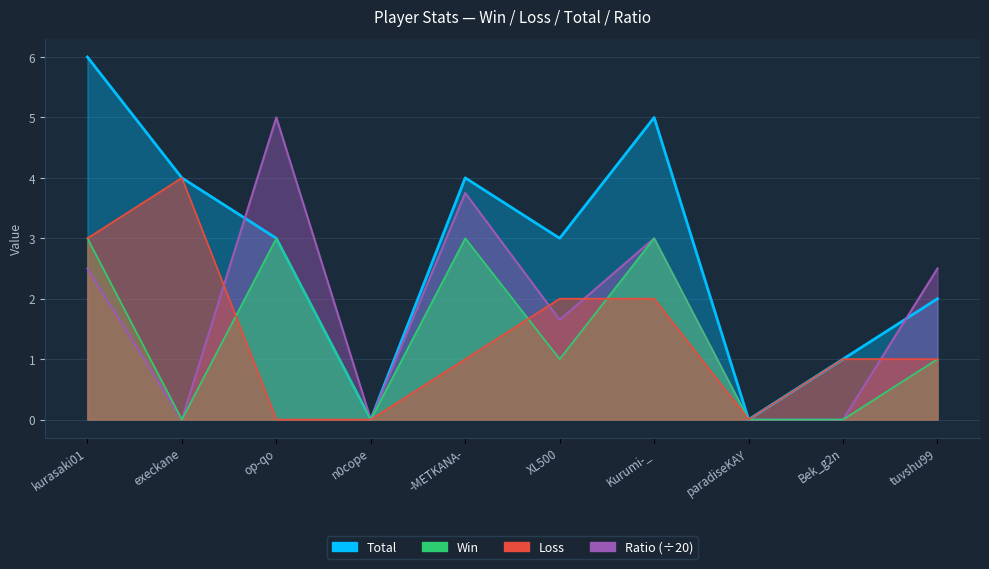

List the series in order of their peak value, lowest first.

Win, Loss, Ratio, Total